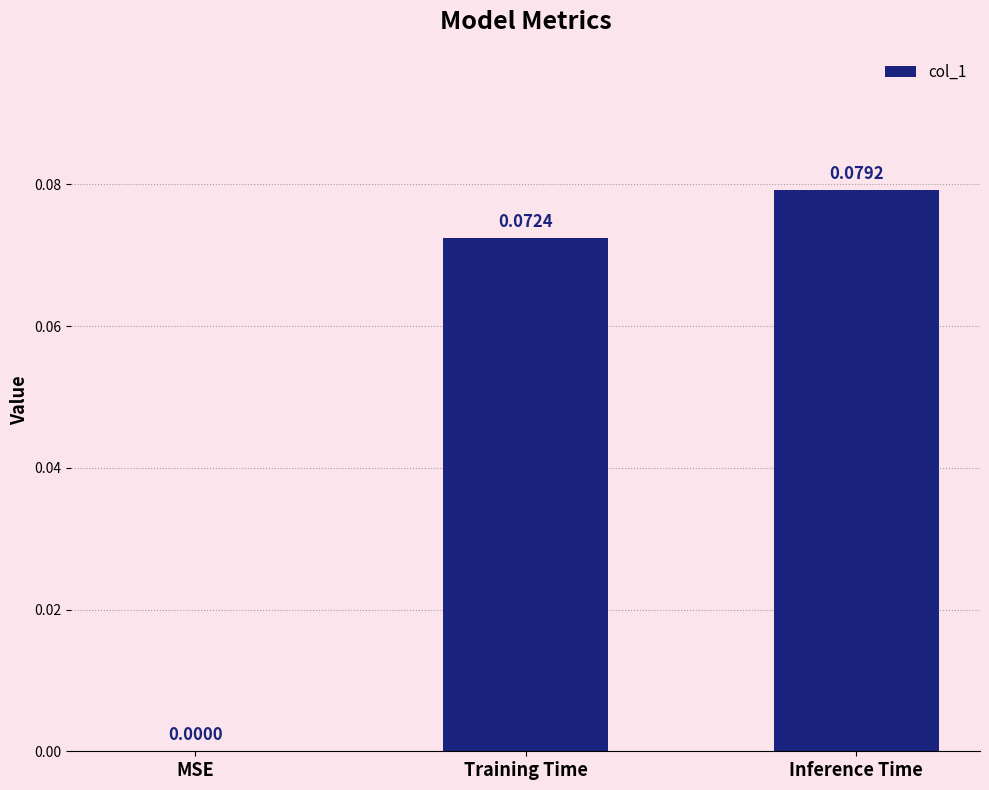

At which label is the value closest to 0?

MSE